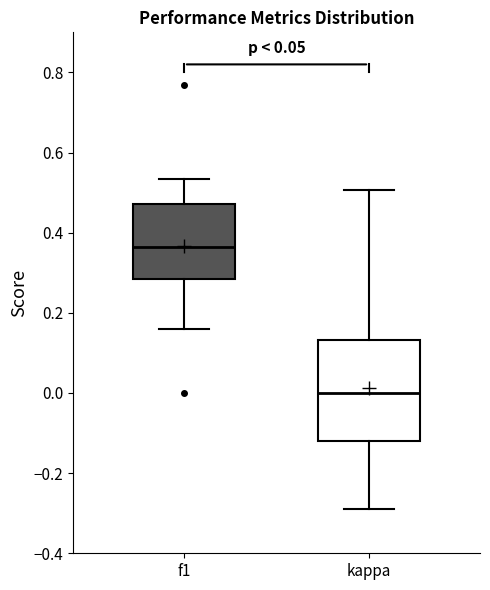

Which box has the lowest median line?

kappa